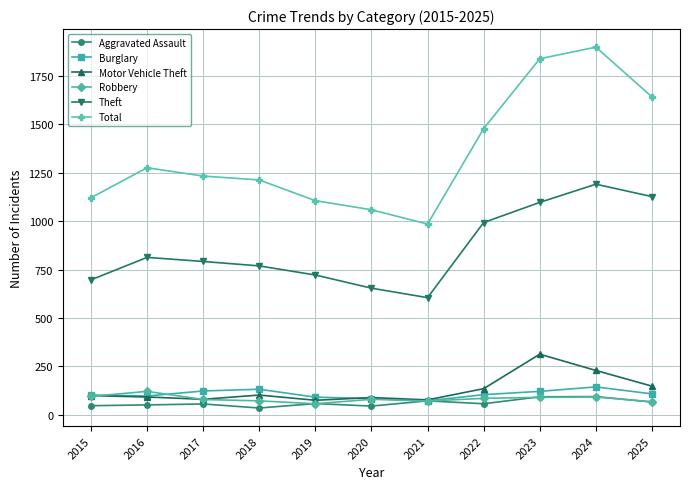

Read the Total value at 2022, to the nearest 50.

1500